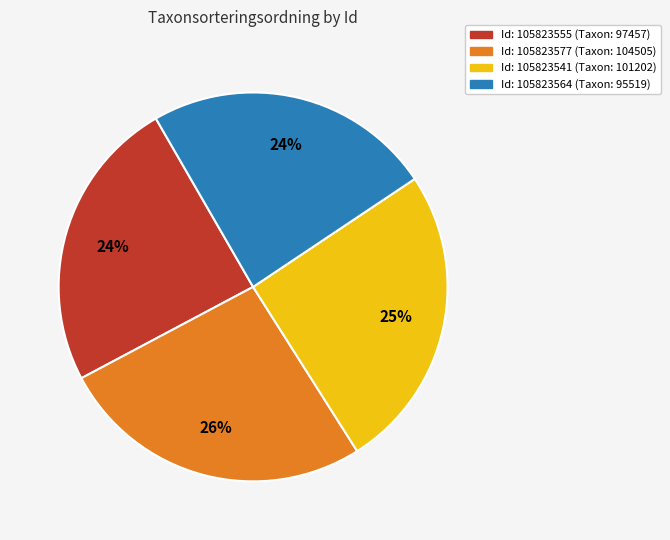

To the nearest percent, what is the difference between the largest and smallest slice percentages?

2%